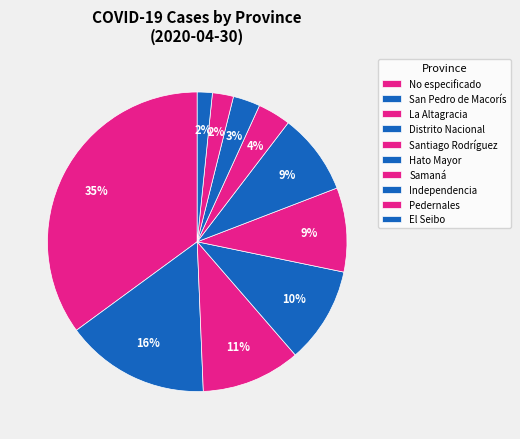

How many slices are in this pie chart?

10